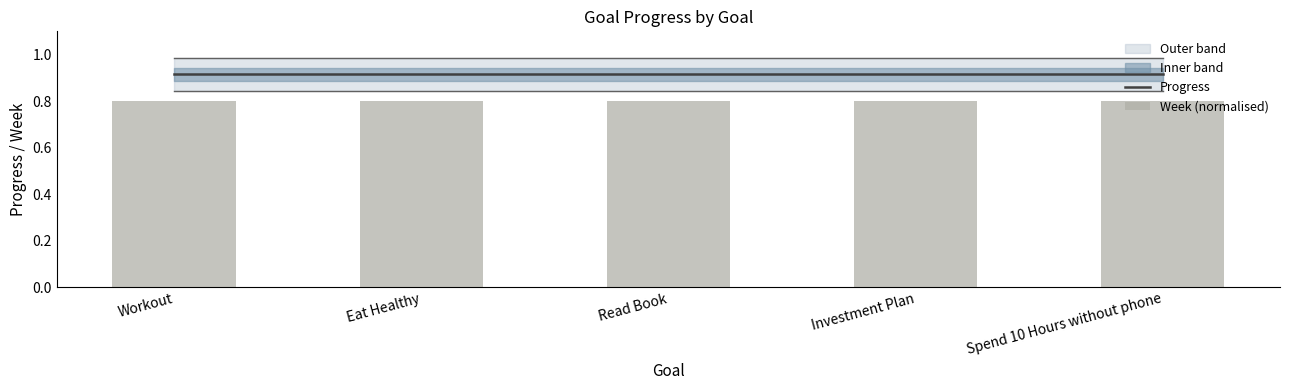

The Progress series shows 0.9 at Eat Healthy. True or false?

True